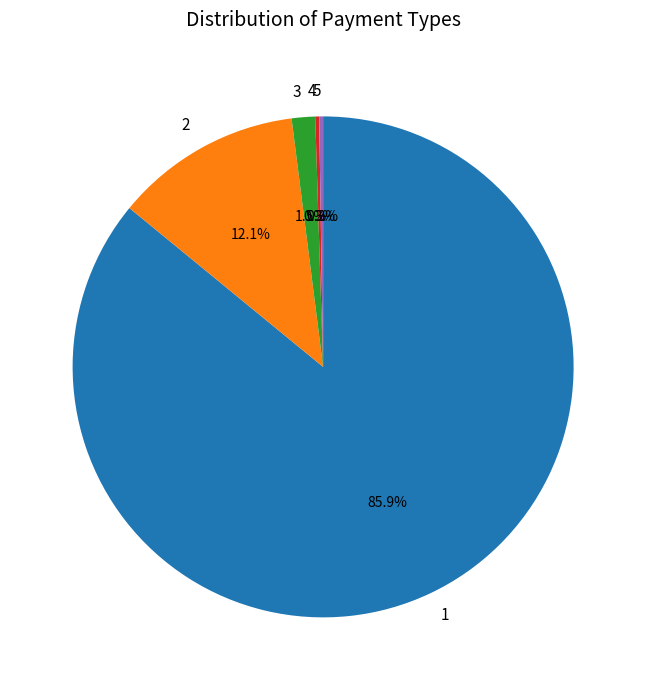

To the nearest percent, what is the average slice percentage?

20%